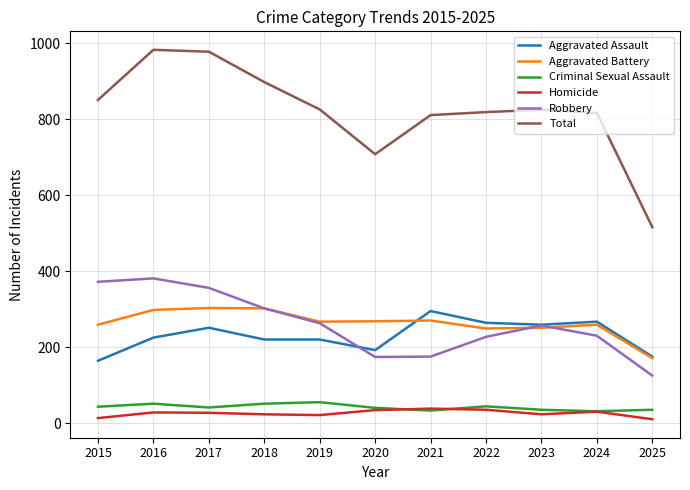

Which series has the largest total across all categories?

Total